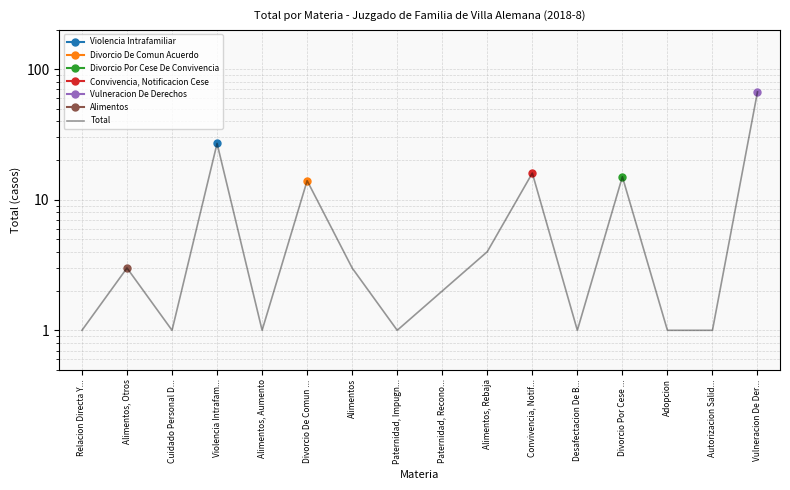

Is it true that the value at Alimentos, Otros is 2?

False